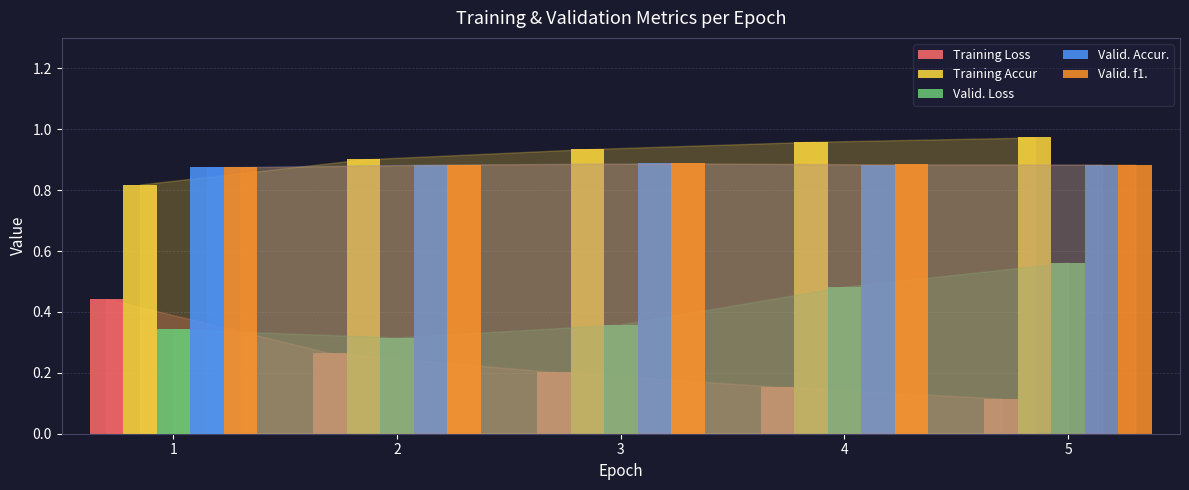

What is the spread (max minus min) of values at 3?

0.7